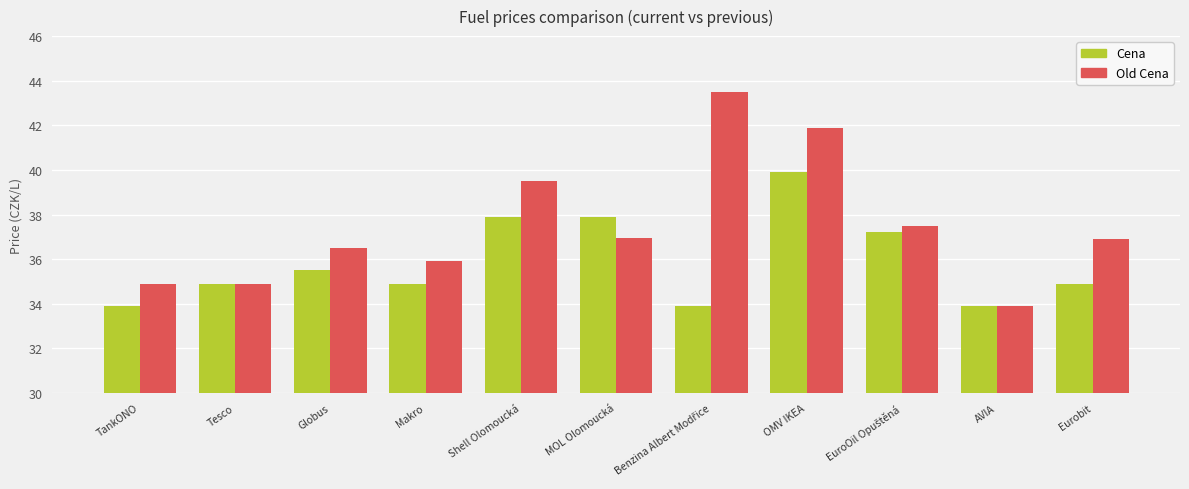

Where is Cena nearest to the value 36?

Globus